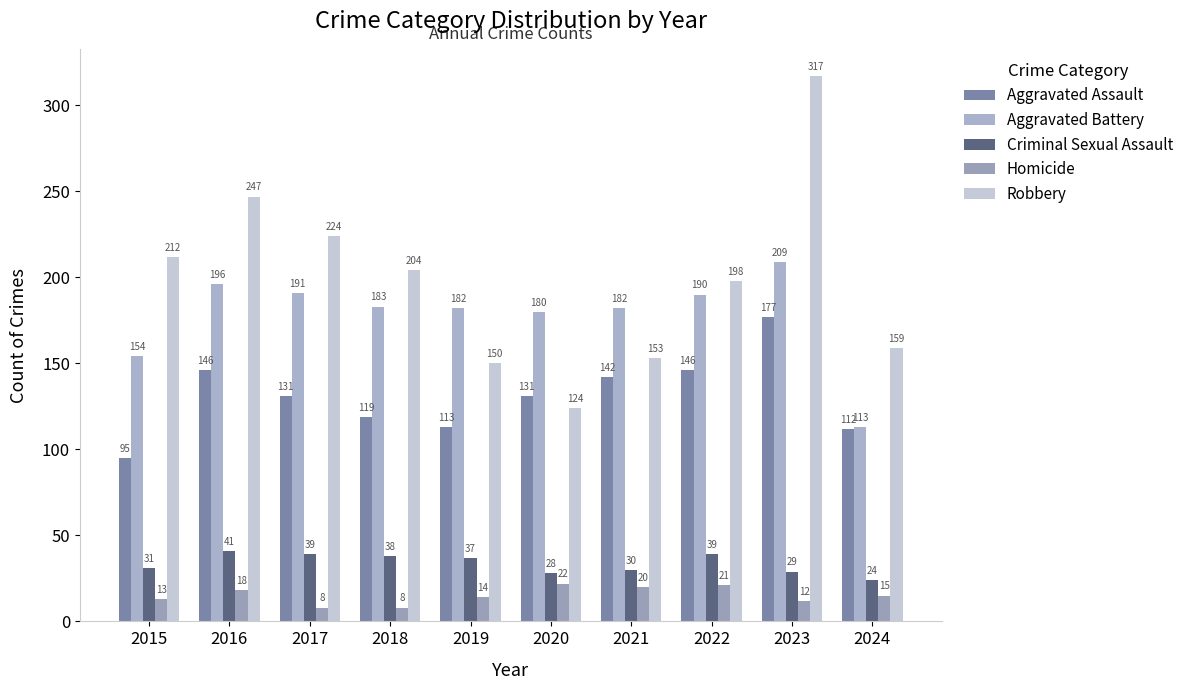

Reading left to right, extract all data points from this chart.

Aggravated Assault: 95	146	131	119	113	131	142	146	177	112
Aggravated Battery: 154	196	191	183	182	180	182	190	209	113
Criminal Sexual Assault: 31	41	39	38	37	28	30	39	29	24
Homicide: 13	18	8	8	14	22	20	21	12	15
Robbery: 212	247	224	204	150	124	153	198	317	159